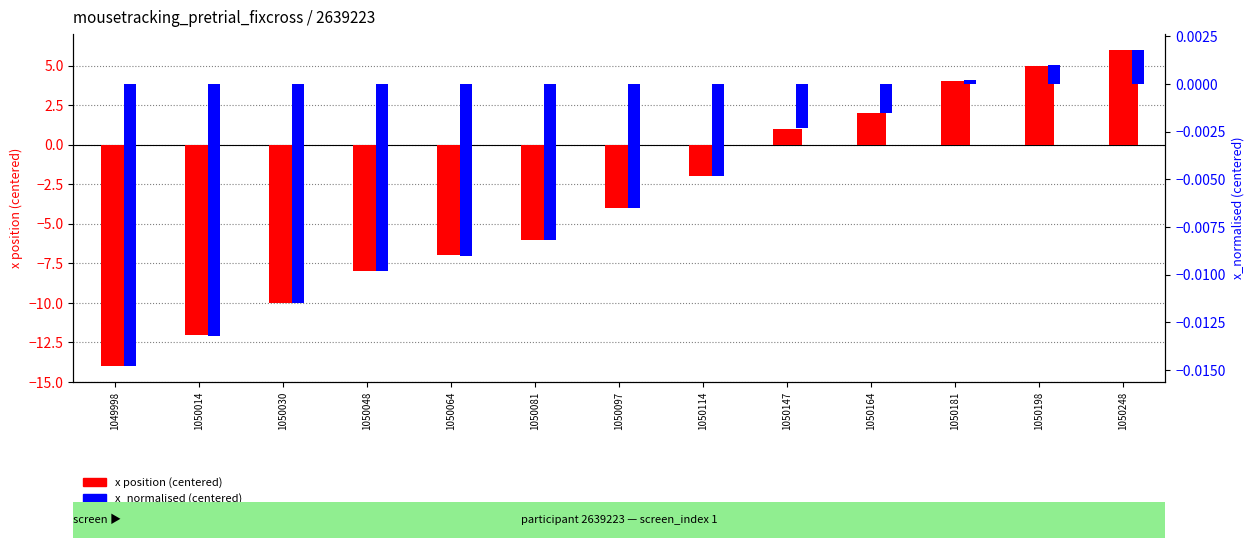

The x position (centered) series shows -4.6 at 1050014. True or false?

False